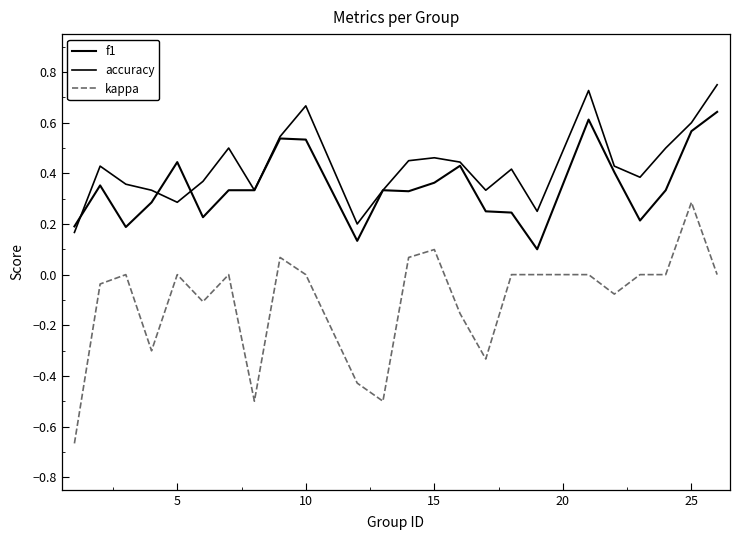

What is the value of the f1 point at the 12th from the left?

0.3